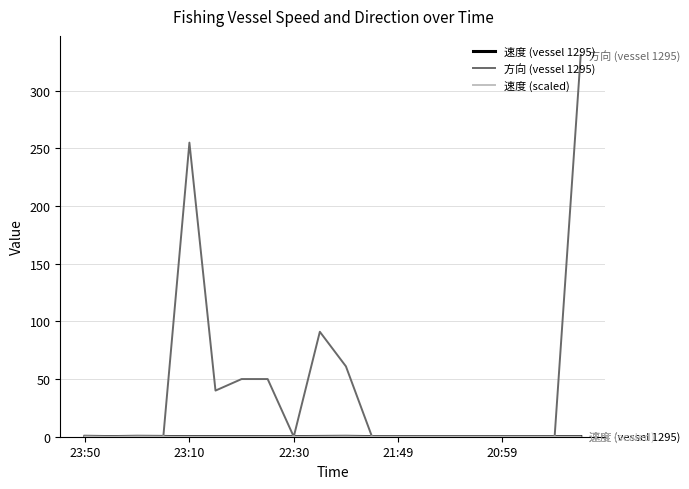

At which label does 速度 (scaled) reach its peak?

23:50